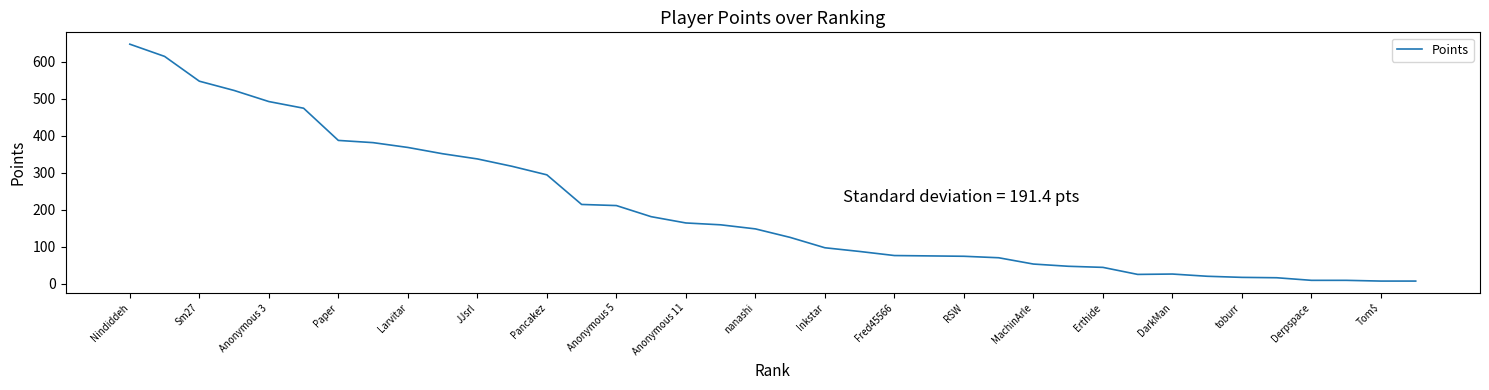

What is the greatest value displayed?

647